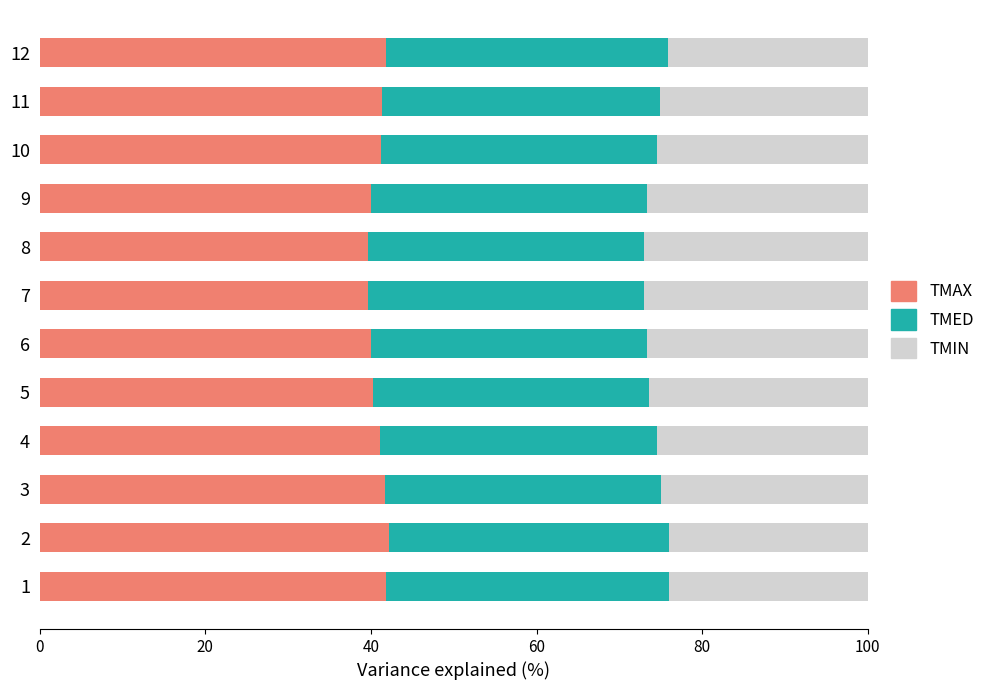

What is the total value across all series at 11?

100.0